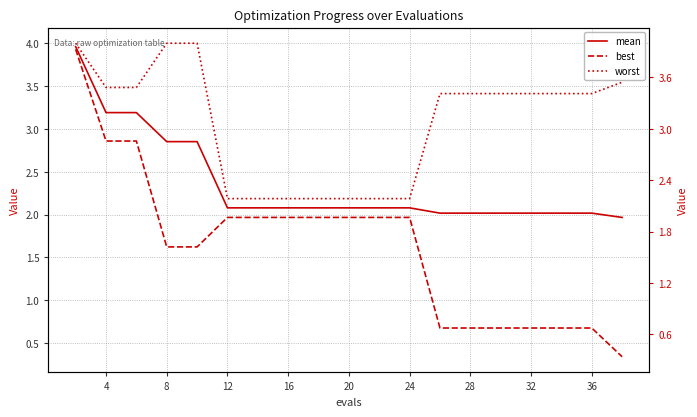

How many series are shown in this chart?

3